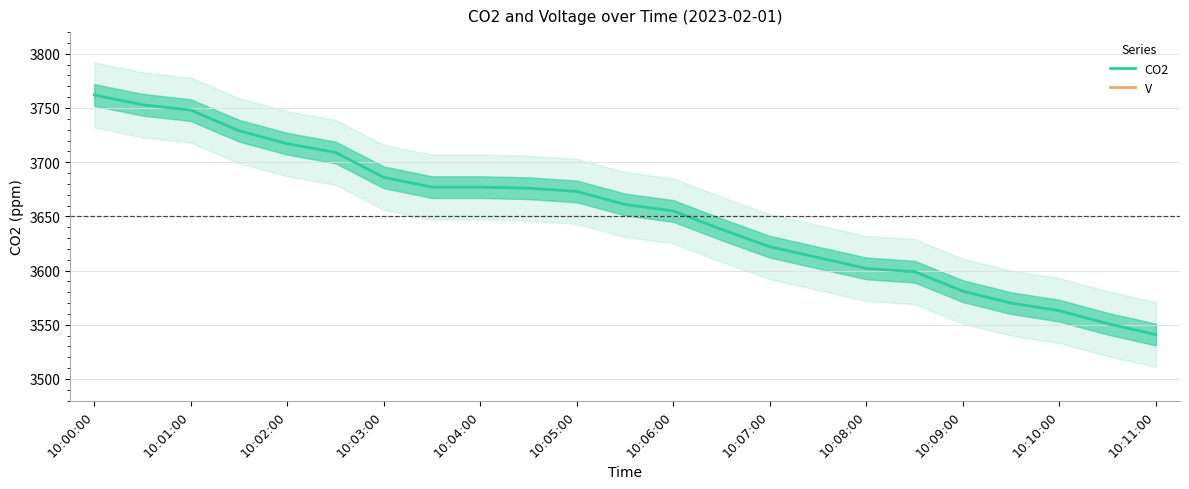

At which label does CO2 reach its peak?

10:00:00